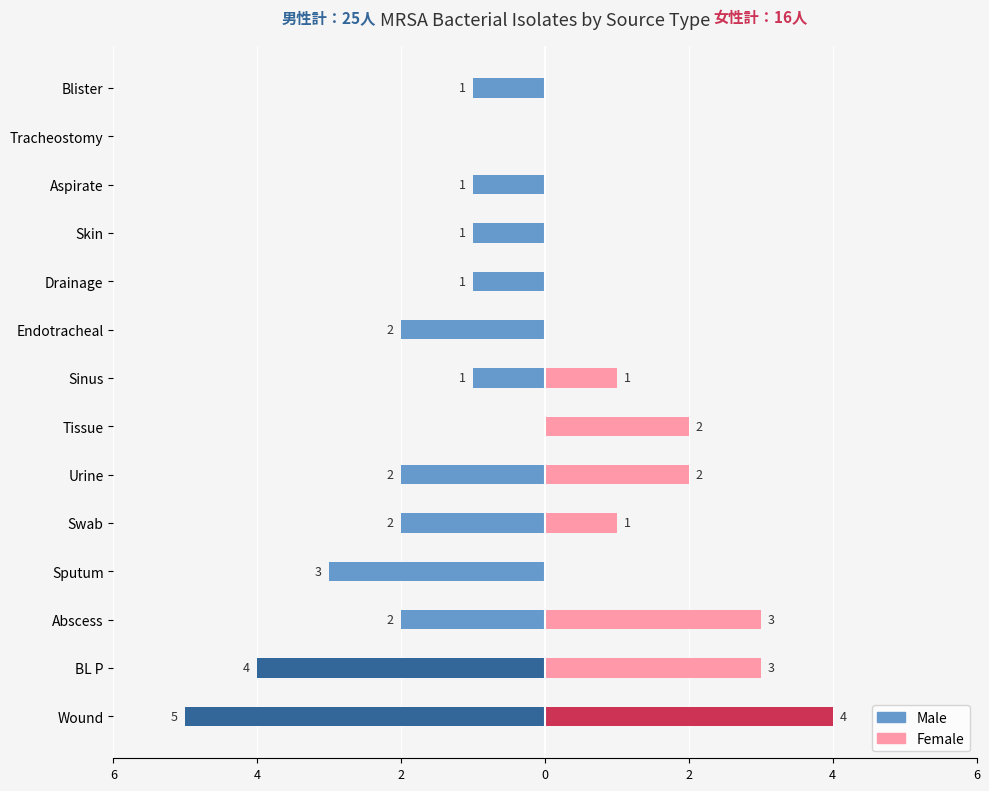

Count the number of categories in the chart.

14